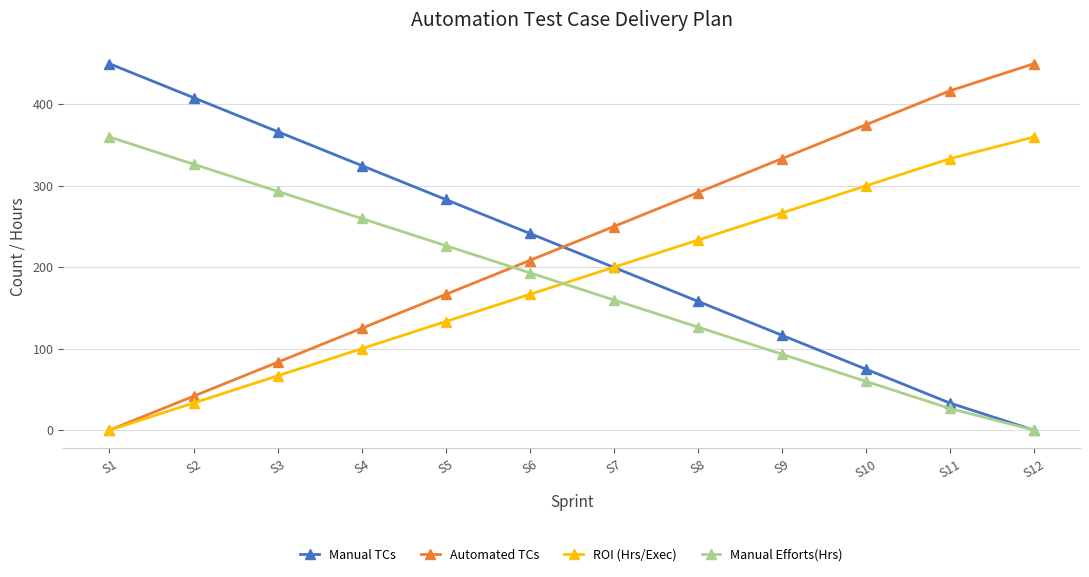

What is the difference between the second highest and second lowest values in the Manual TCs series?

375.0